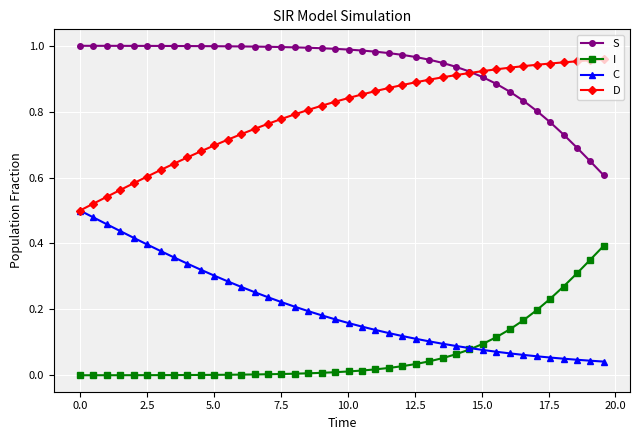

List the series in order of their overall mean, lowest first.

I, C, D, S